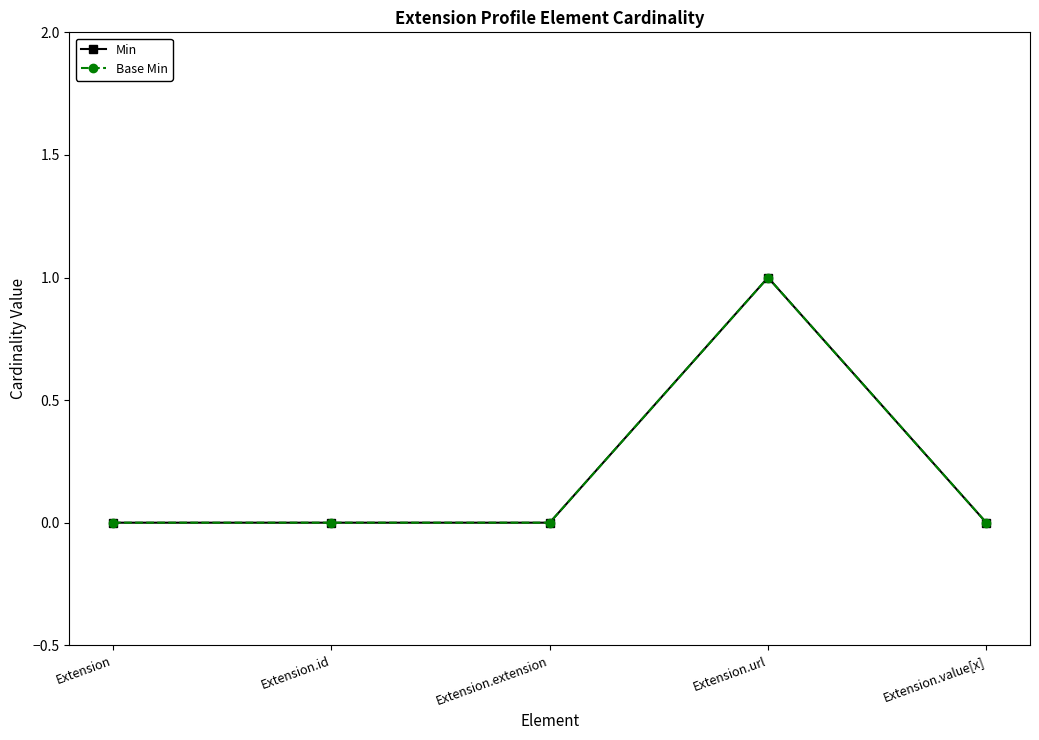

At which category is the sum across all series the highest?

Extension.url